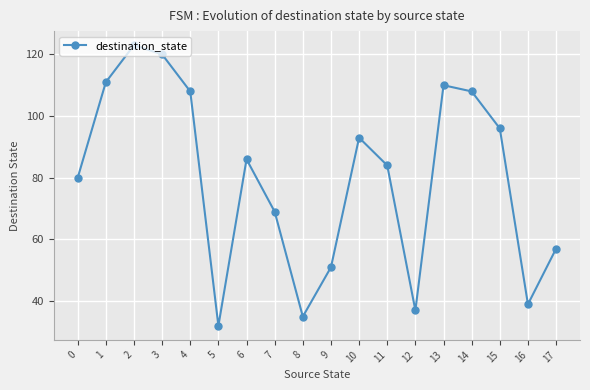

Reading right to left, list all the values displayed in this chart.

57	39	96	108	110	37	84	93	51	35	69	86	32	108	120	123	111	80